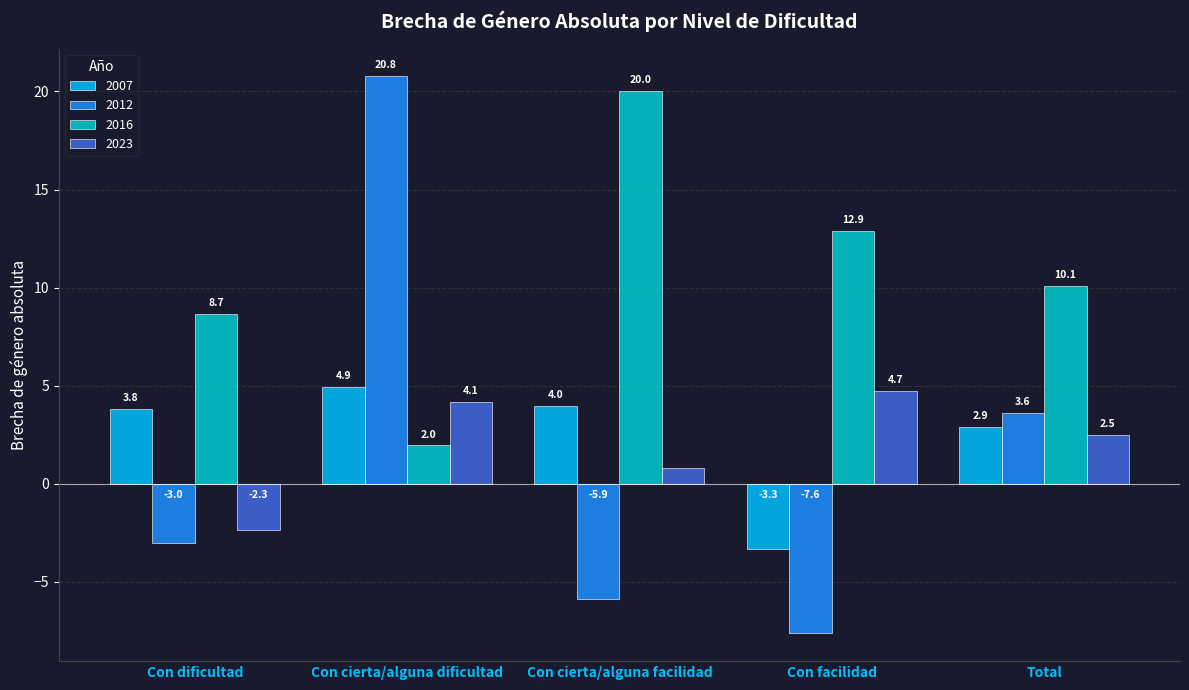

How many groups of bars are there?

5